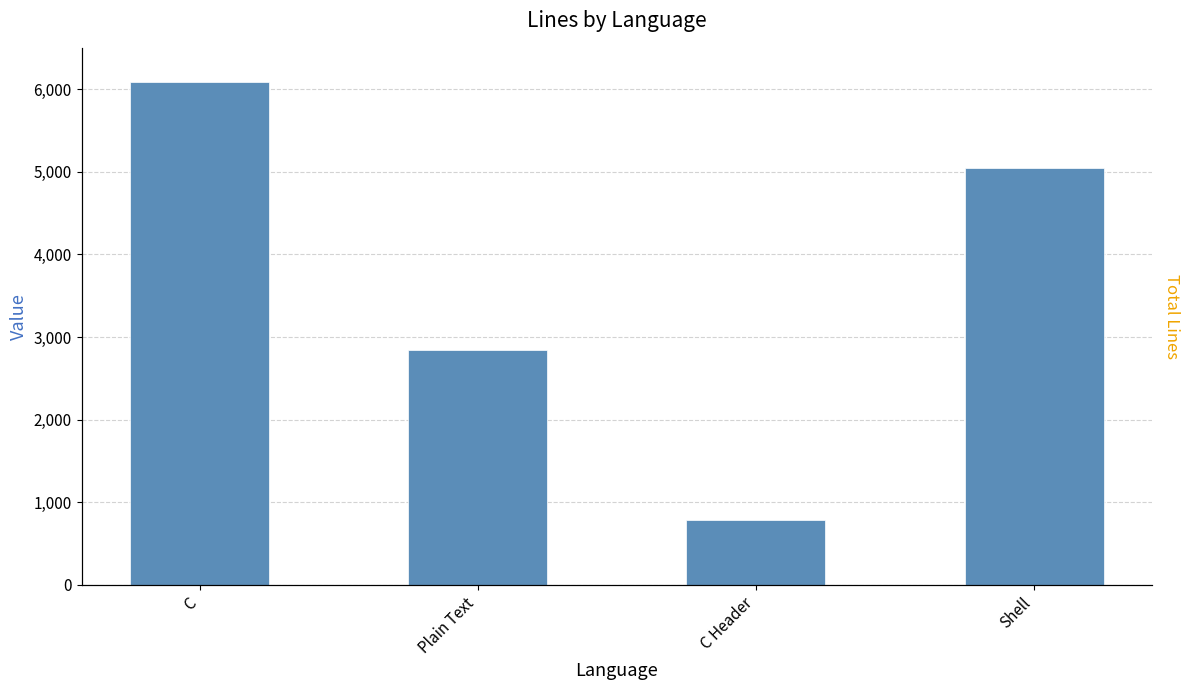

What is the sum of the values at C and C Header?

6871